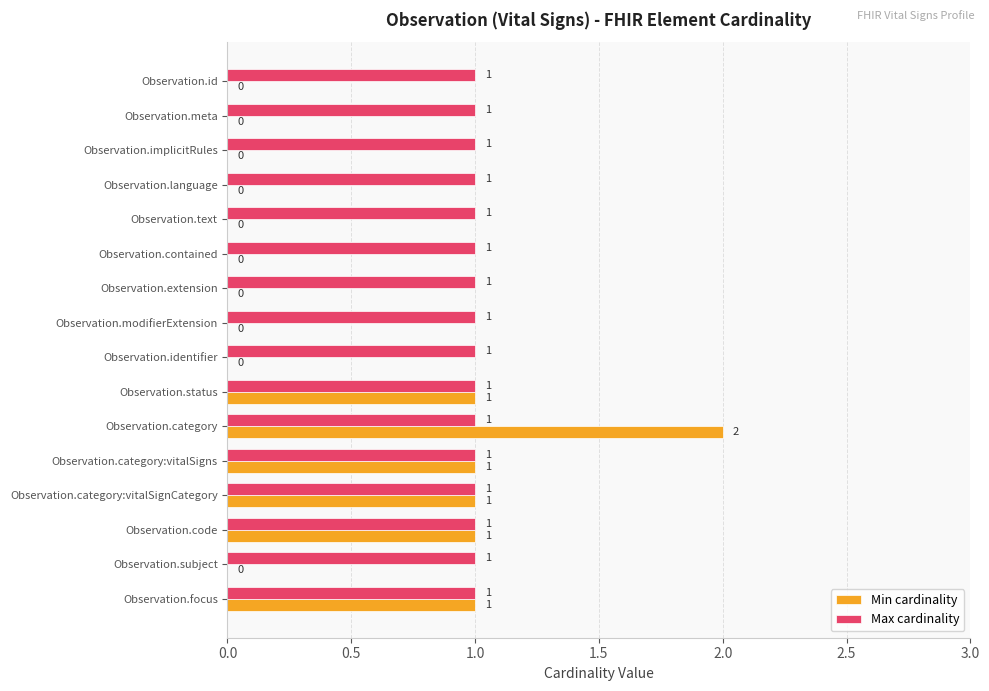

Which series has the largest total across all categories?

Max cardinality